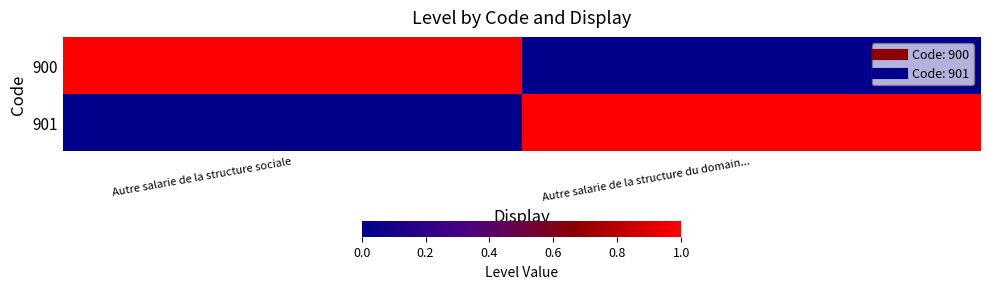

Which series has the largest total across all categories?

900